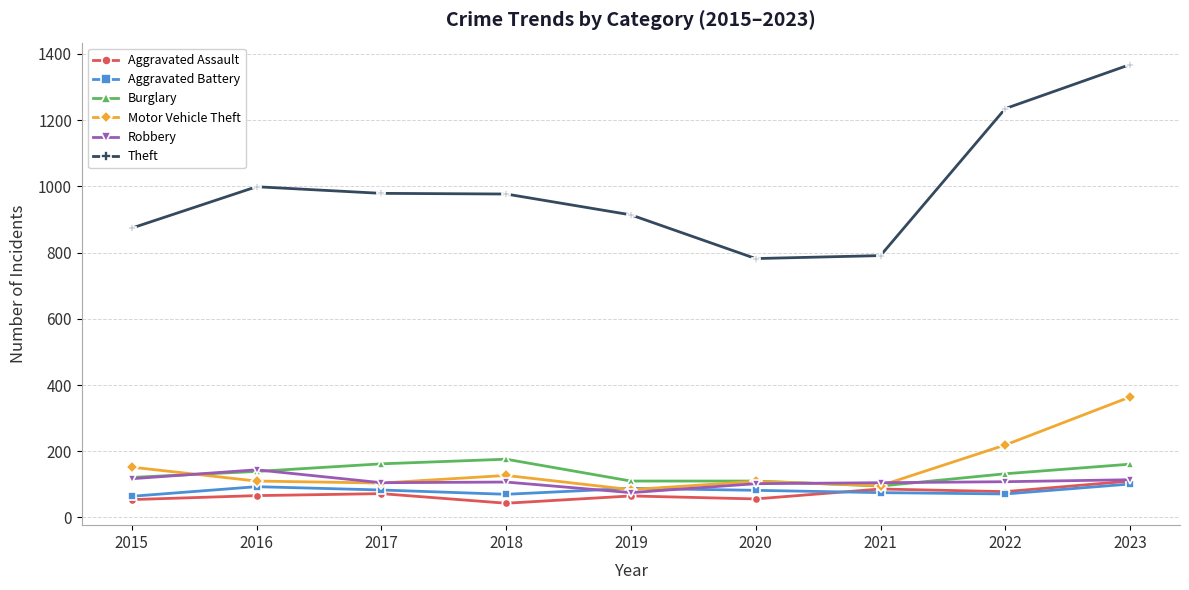

Where is Motor Vehicle Theft nearest to the value 224?

2022